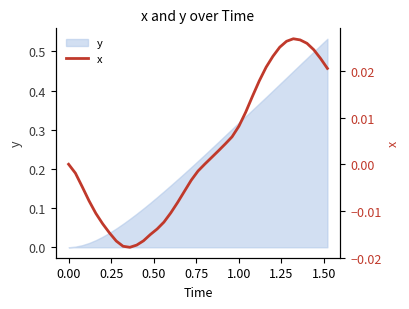

The chart shows a value of -0.0 at 9. True or false?

False